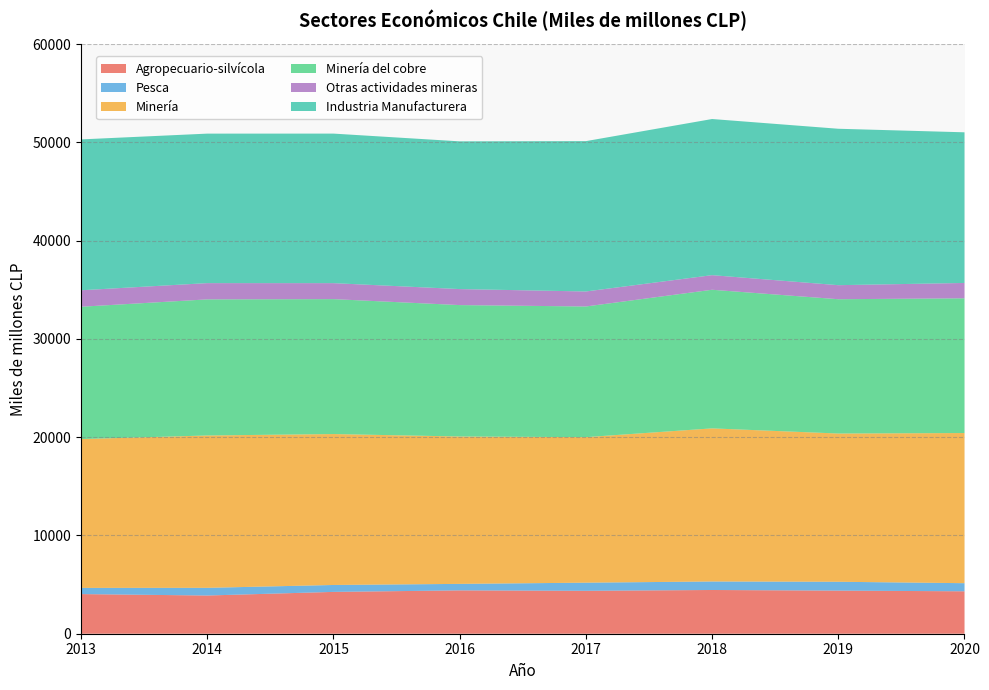

Reading left to right, transcribe all the data shown in this chart.

Agropecuario-silvícola: 4034	3889	4257	4411	4368	4451	4387	4318
Pesca: 631	782	705	662	828	866	902	826
Minería: 15147	15507	15361	15001	14812	15584	15088	15282
Minería del cobre: 13469	13852	13733	13375	13299	14108	13669	13714
Otras actividades mineras: 1677	1656	1627	1630	1528	1487	1430	1562
Industria Manufacturera: 15355	15215	15221	15036	15302	15892	15921	15334